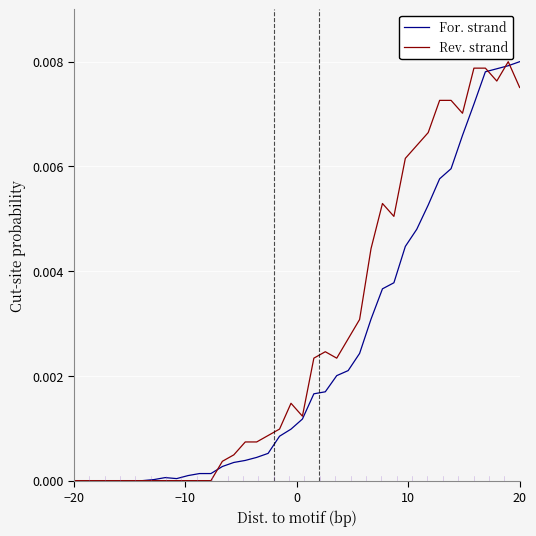

What are all the series names shown in the legend?

For. strand, Rev. strand